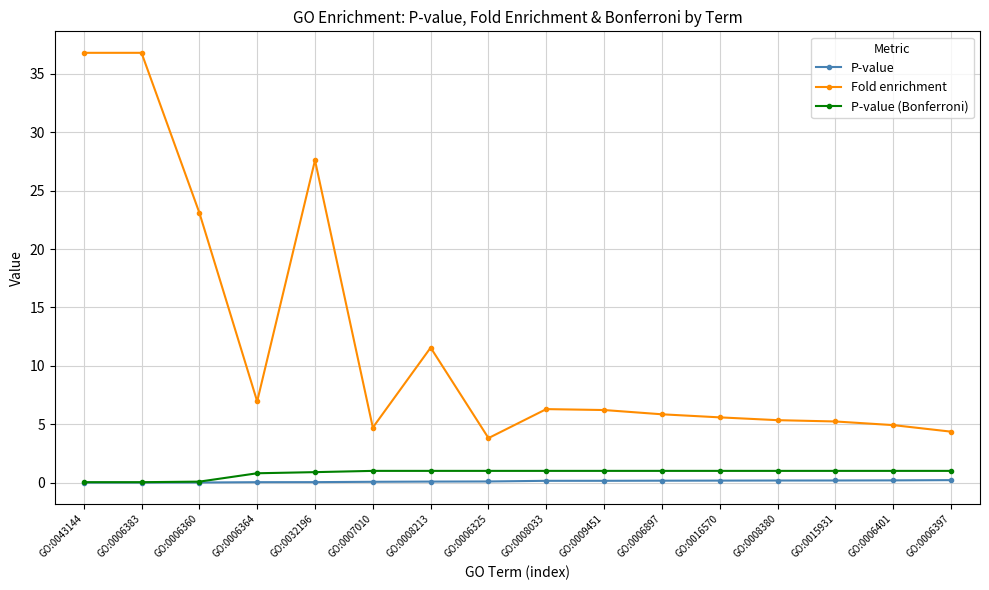

What are all the series names shown in the legend?

P-value, Fold enrichment, P-value (Bonferroni)